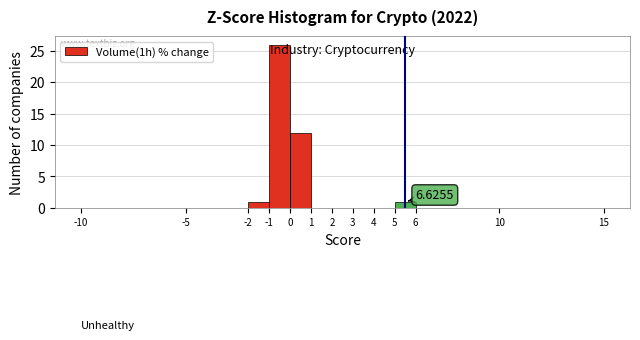

Which range on the x-axis has the tallest bar?

-1 to 0